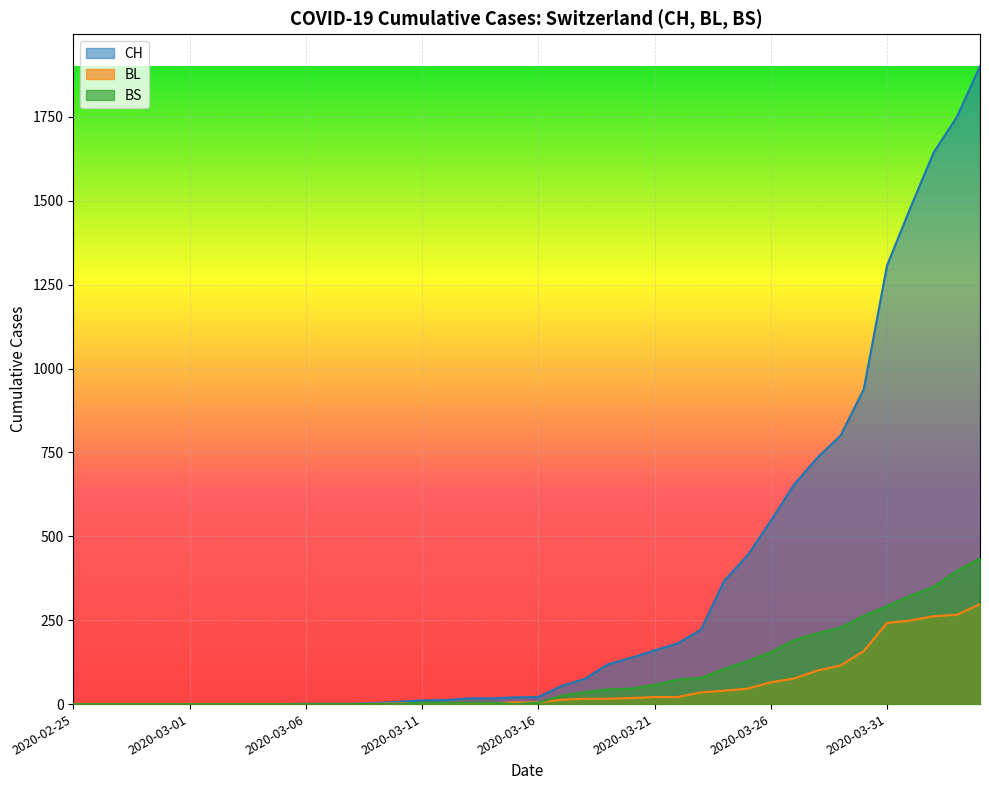

At which category is the sum across all series the highest?

2020-04-04